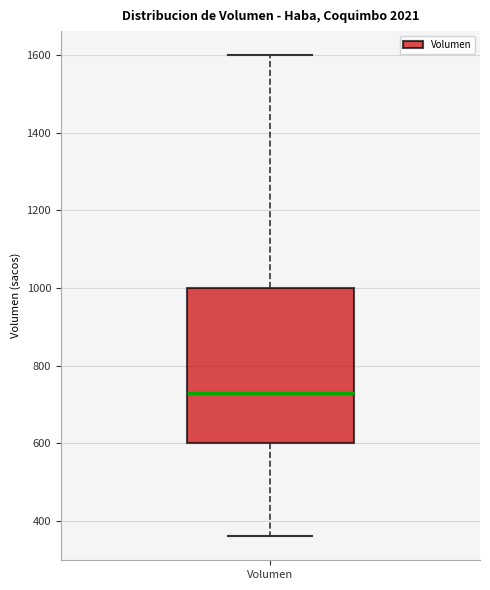

Transcribe this box plot: give where the median line is, the range the box spans, and where the two whiskers end, as read against the y-axis. The values are not printed on the chart, so give them approximately, as read against the axis.

median 740, box 600 to 1000, whiskers 360 to 1600